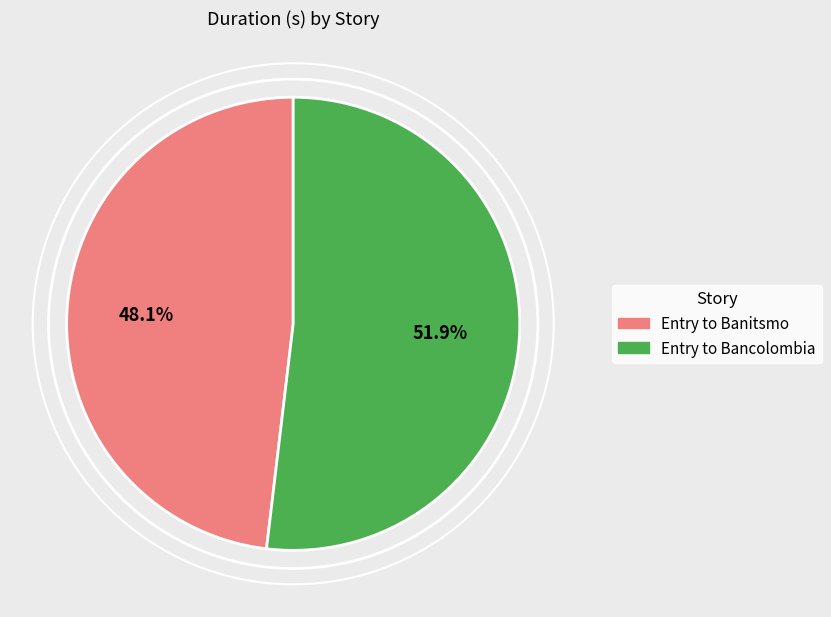

True or false: Entry to Bancolombia accounts for 52% of the total.

True